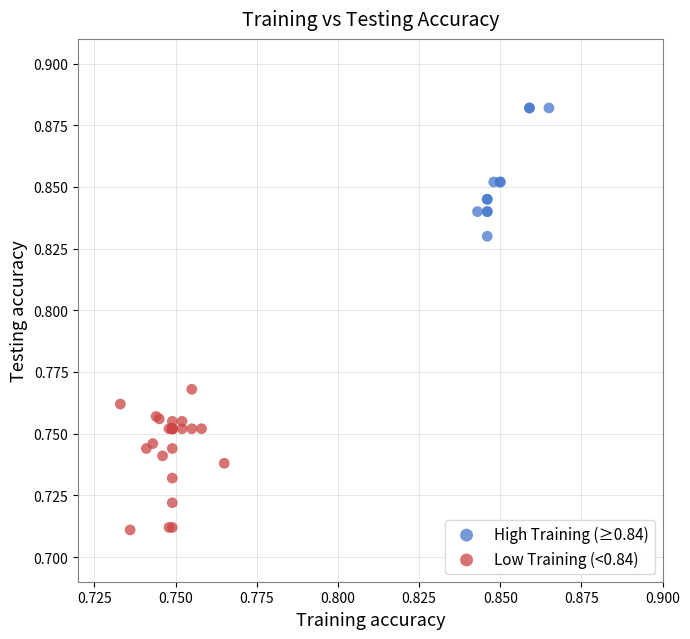

Which series reaches the maximum Y coordinate?

High Training (≥0.84)